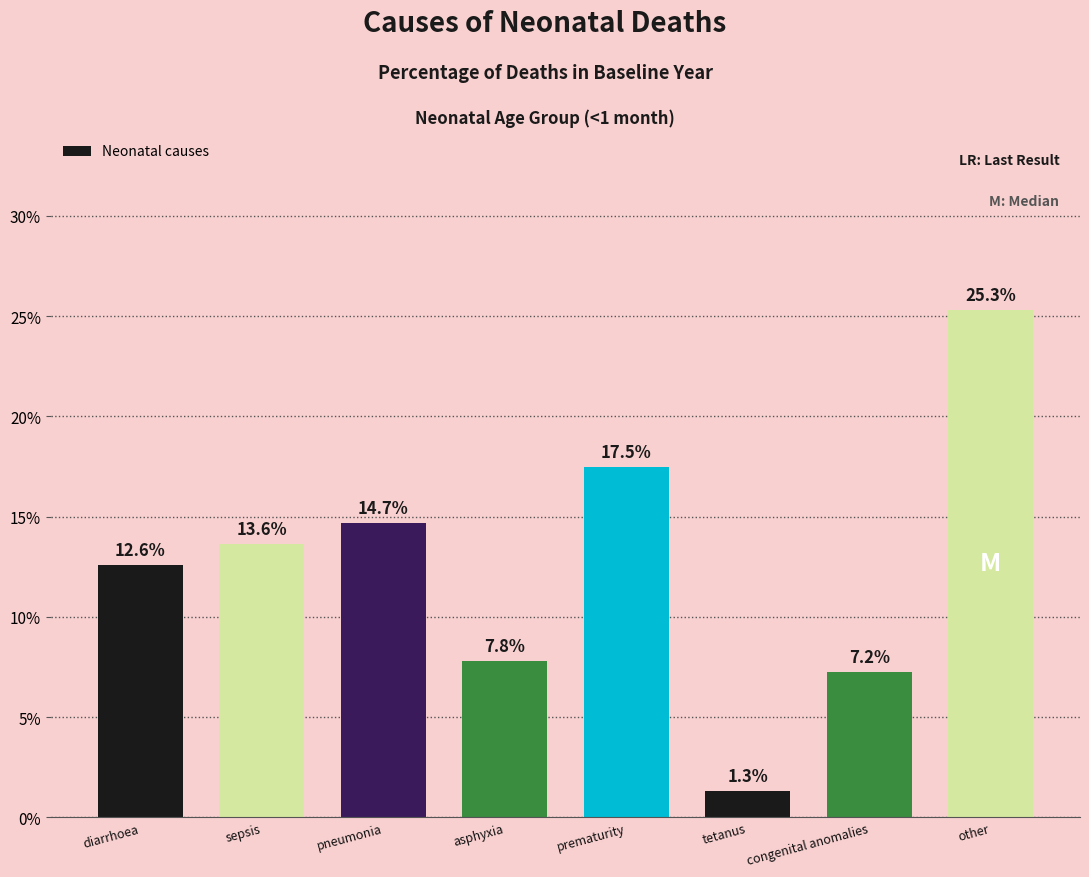

Rank the categories by value from lowest to highest.

tetanus, congenital anomalies, asphyxia, diarrhoea, sepsis, pneumonia, prematurity, other